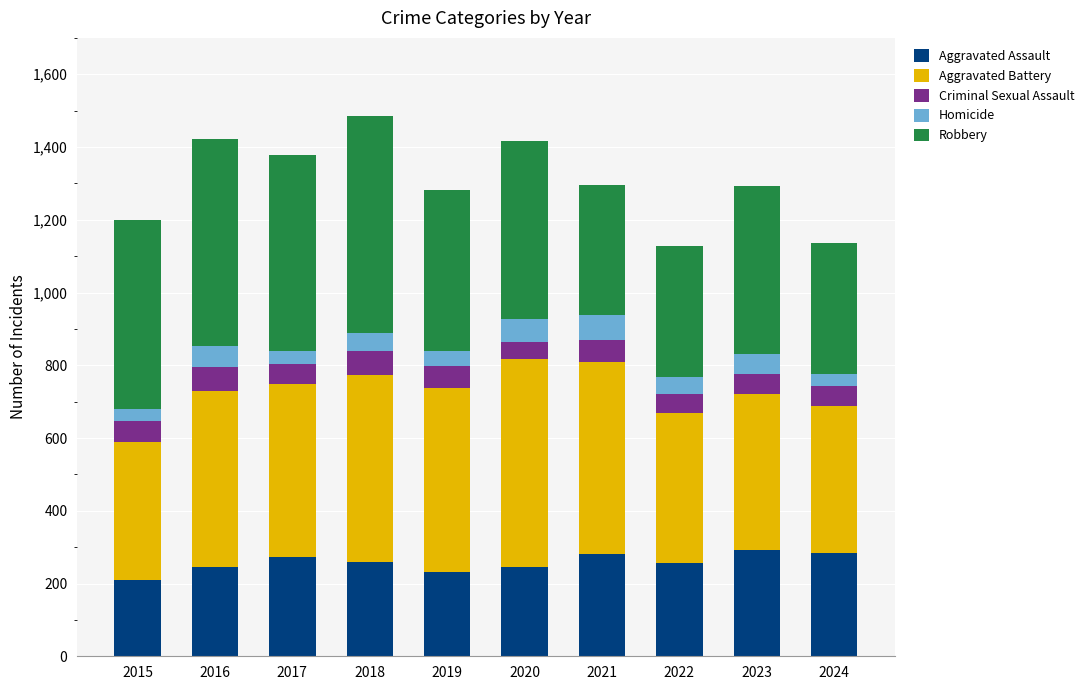

What is the total value across all series at 2020?

1416